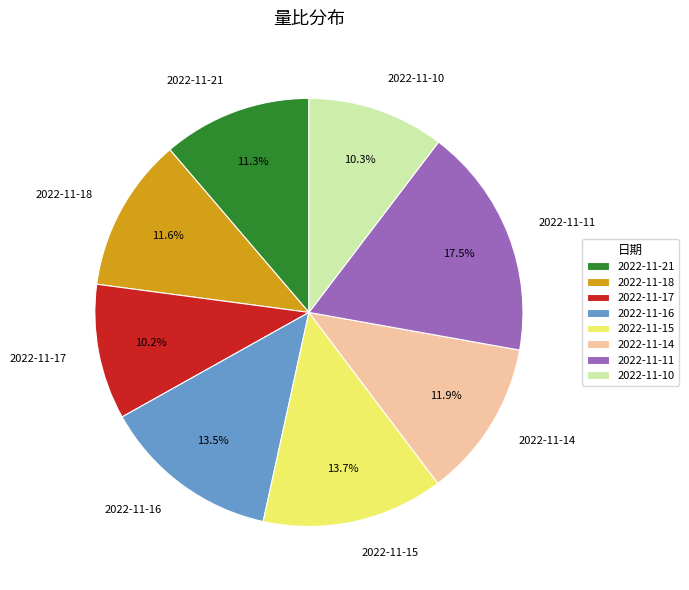

To the nearest percent, what is the difference between the largest and smallest slice percentages?

7%